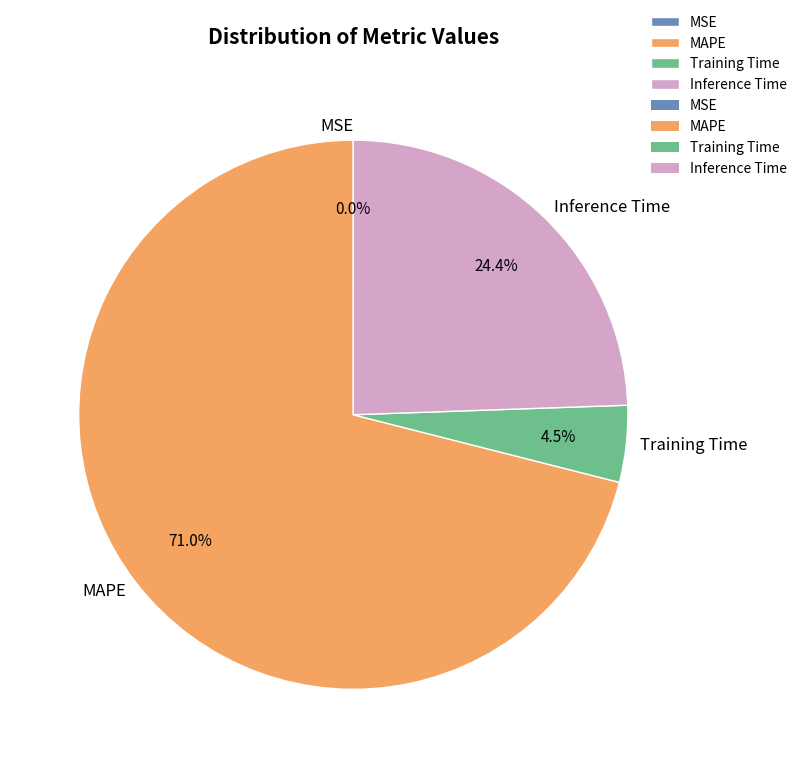

Does MAPE account for over 50% of the chart?

Yes